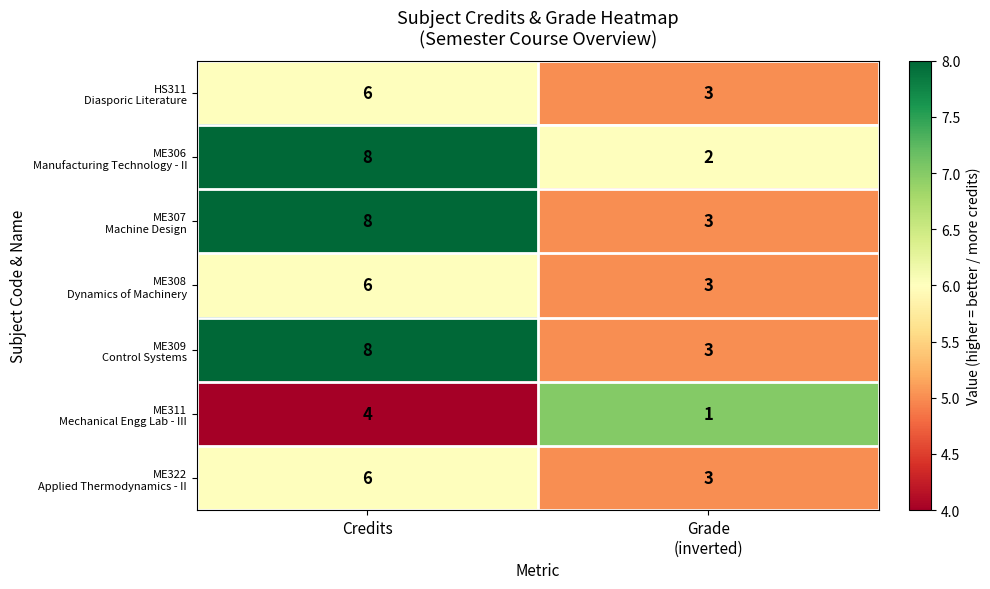

What is the spread (max minus min) of values at Credits?

4